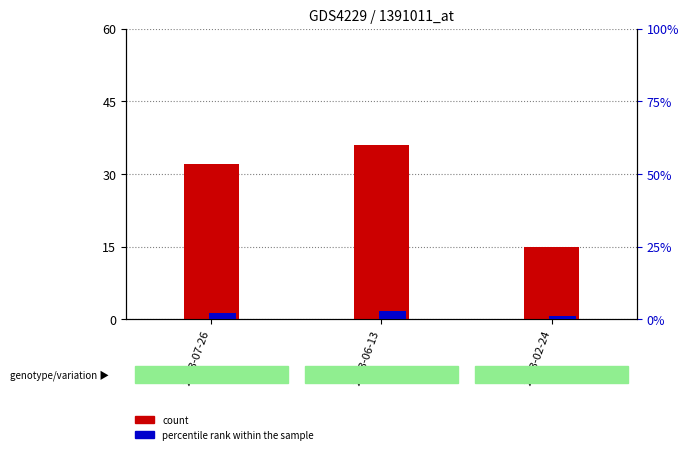

What is the sum of all count values?

83